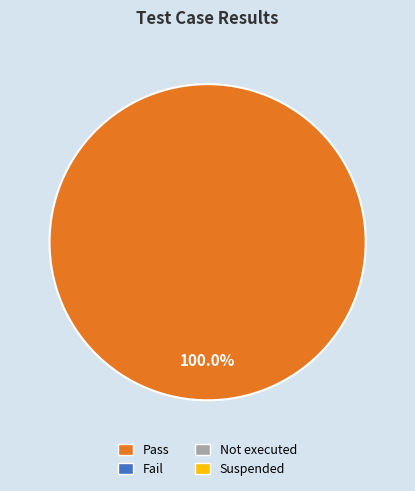

Is there any slice that represents more than half of the pie?

Yes